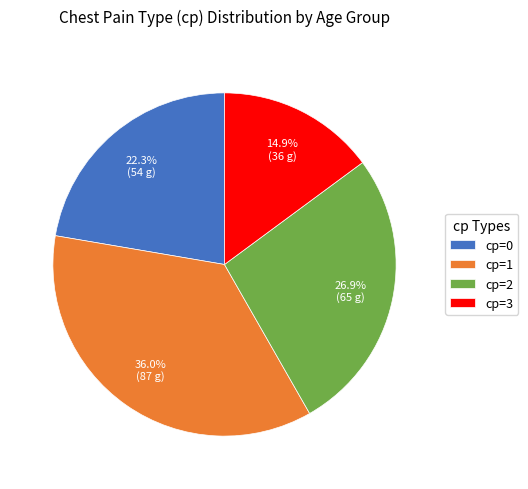

To the nearest percent, what is the difference between the largest and smallest slice percentages?

21%